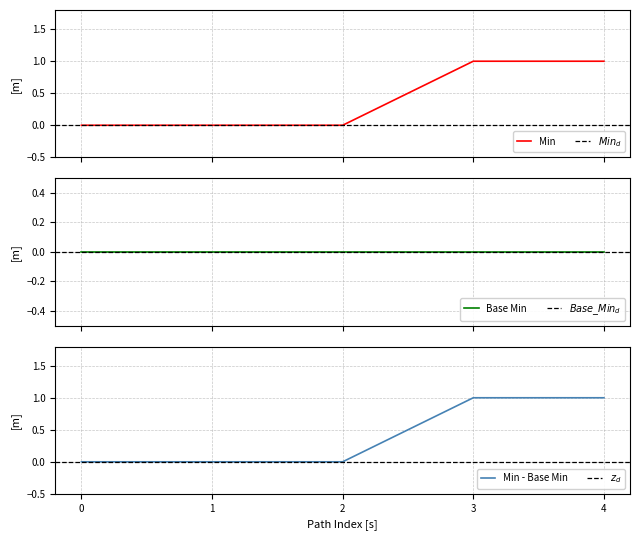

How many values are above zero?

2